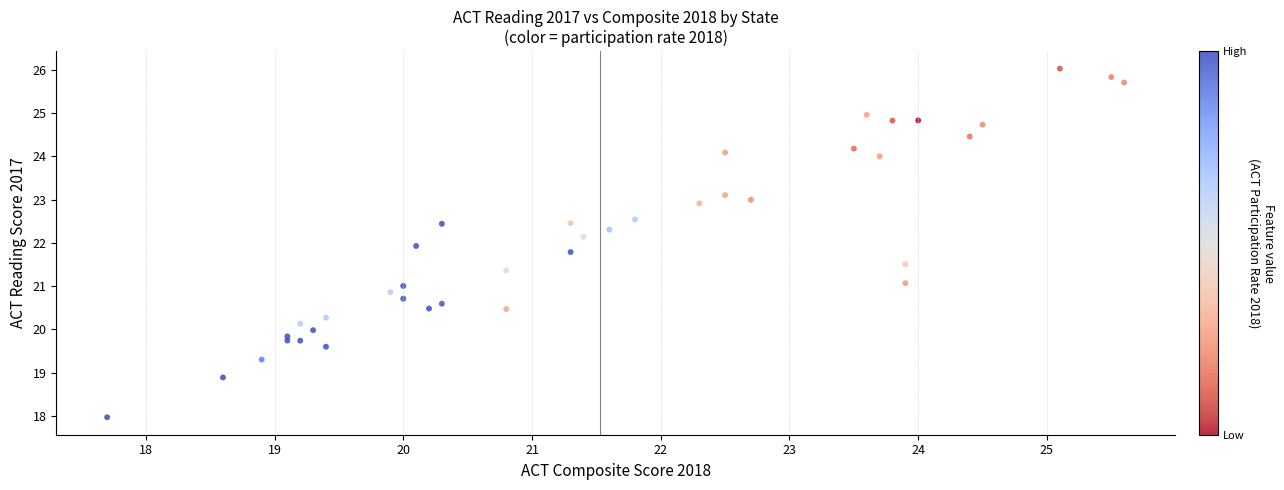

What is the range of X values (max minus min)?

7.9